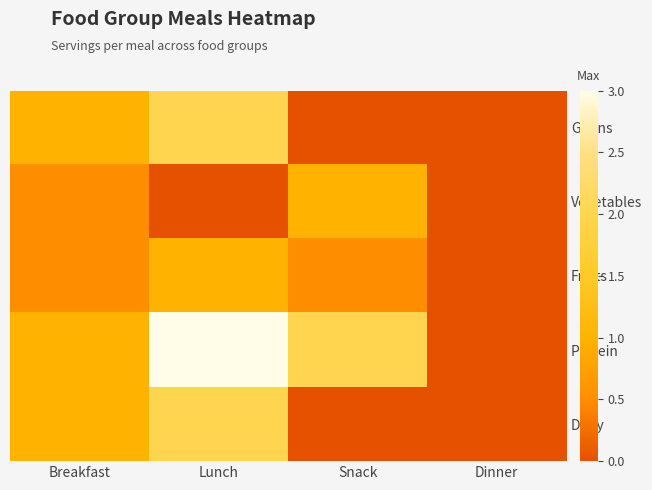

Reading left to right, list all the values displayed in this chart.

Grains: Breakfast=1.0	Lunch=2.0	Snack=0.0	Dinner=0.0
Vegetables: Breakfast=0.5	Lunch=0.0	Snack=1.0	Dinner=0.0
Fruits: Breakfast=0.5	Lunch=1.0	Snack=0.5	Dinner=0.0
Protein: Breakfast=1.0	Lunch=3.0	Snack=2.0	Dinner=0.0
Dairy: Breakfast=1.0	Lunch=2.0	Snack=0.0	Dinner=0.0